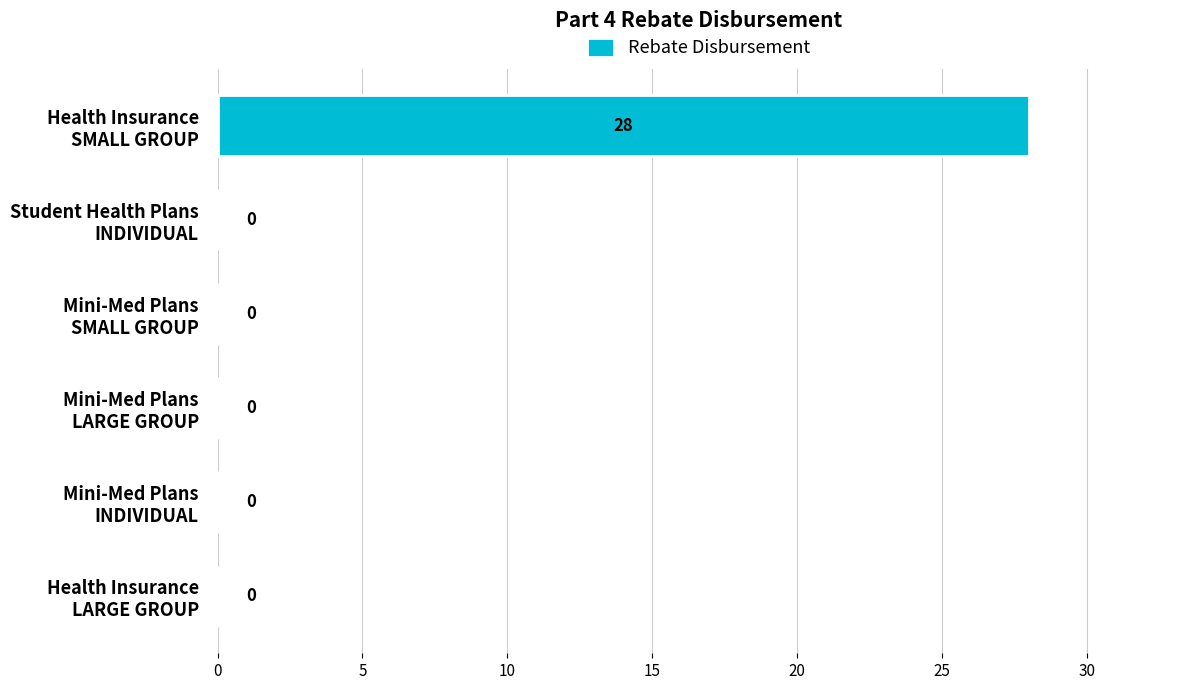

What is the sum of all values?

28